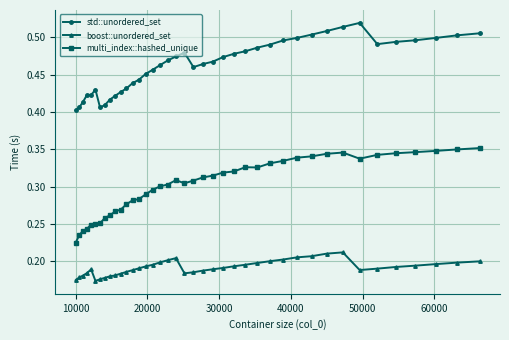

True or false: std::unordered_set has more than 1 points higher than both neighbors.

True